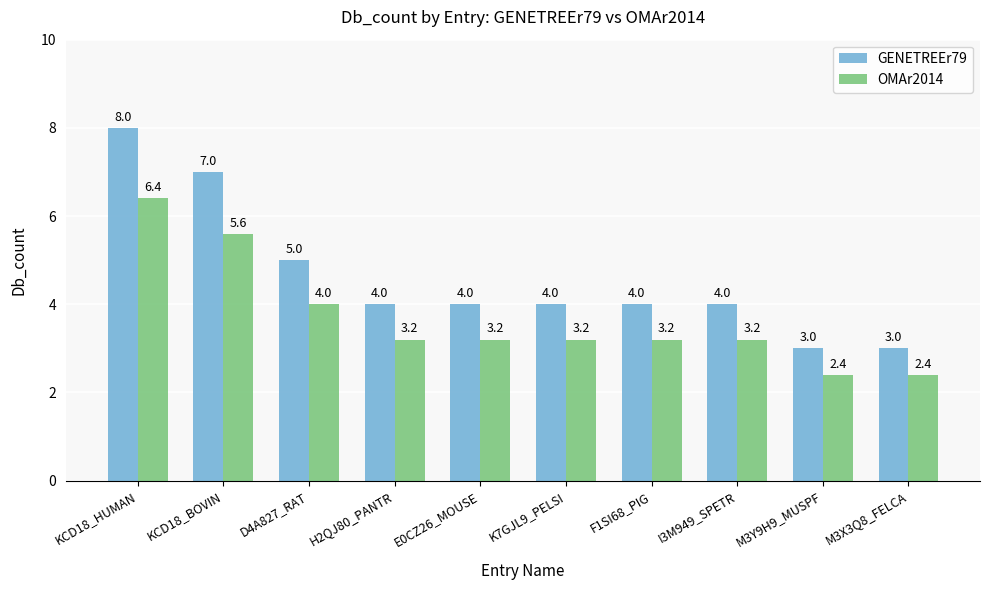

What position from the right is H2QJ80_PANTR?

7